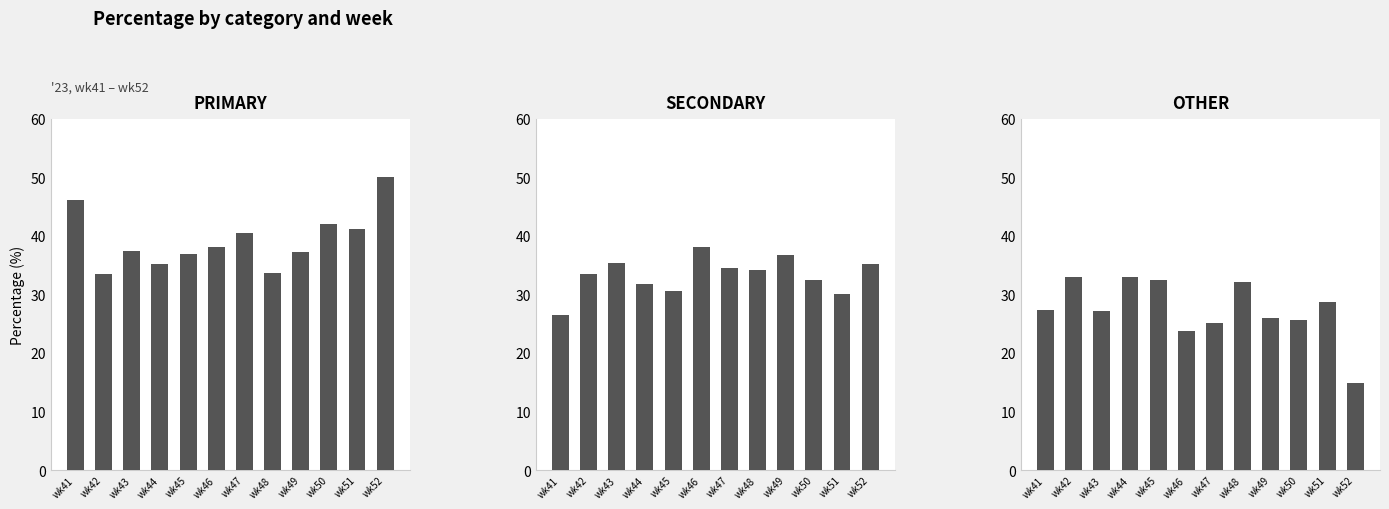

How many groups of bars are there?

12